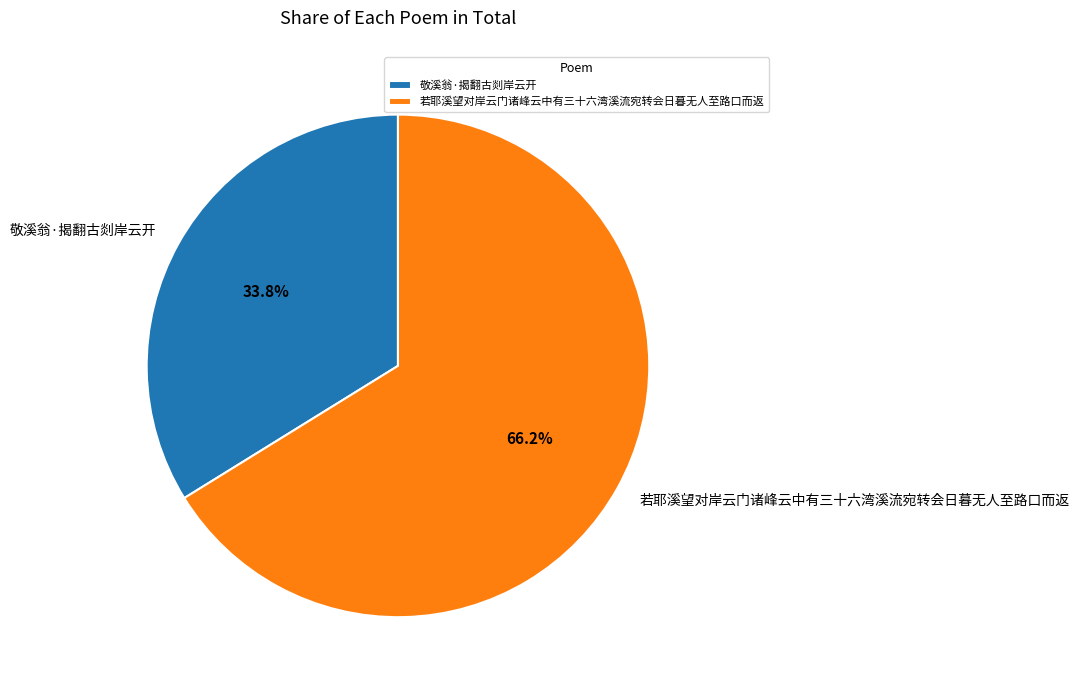

Which slice is the smallest?

敬溪翁·揭翻古剡岸云开